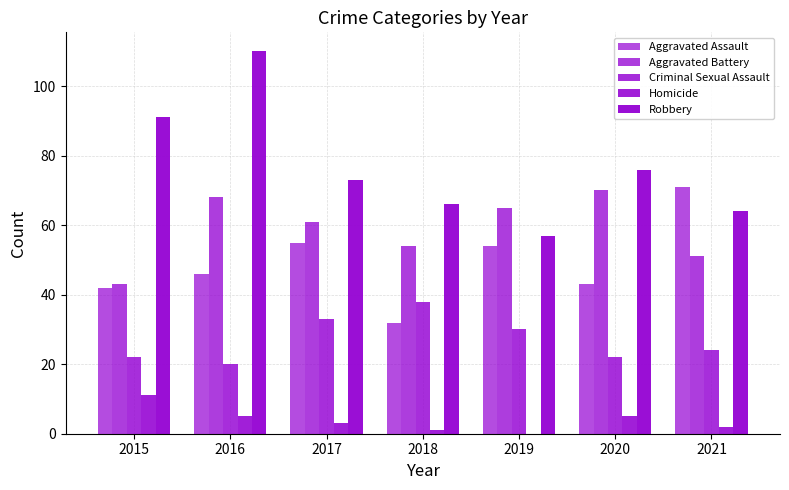

What is the sum of all Homicide values?

27